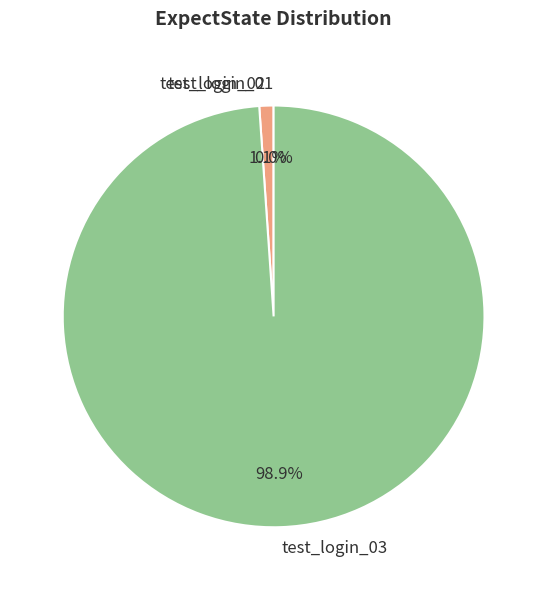

Which category has the biggest portion of the pie?

test_login_03